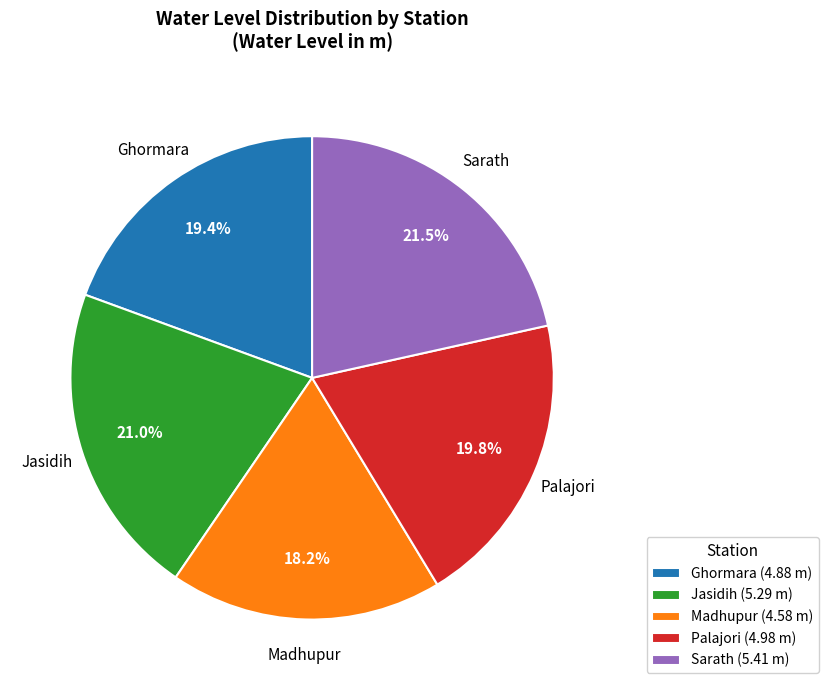

How many slices are in this pie chart?

5